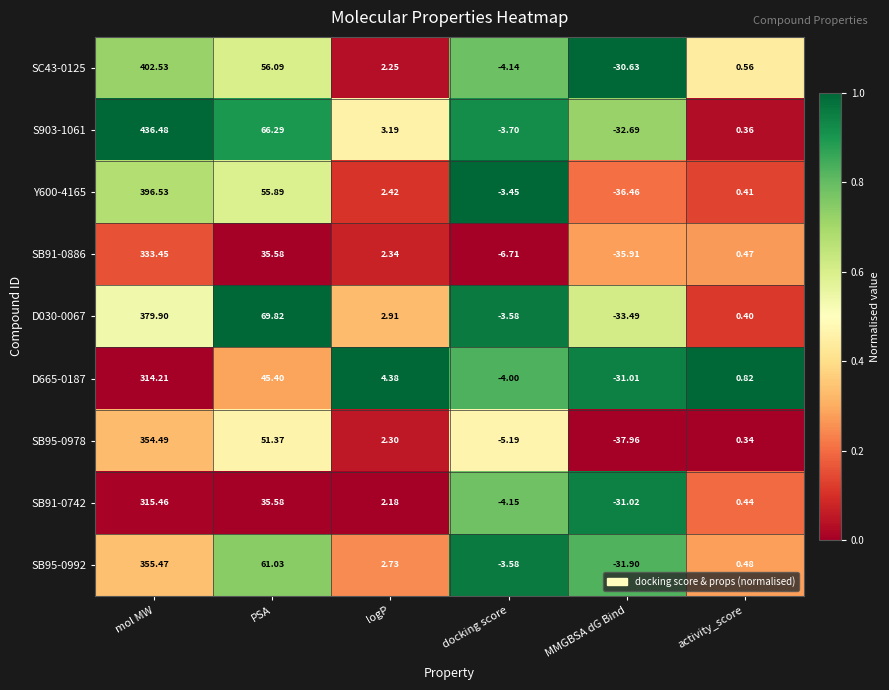

Rank the categories by SB95-0978 value from lowest to highest.

MMGBSA dG Bind, docking score, activity_score, logP, PSA, mol MW